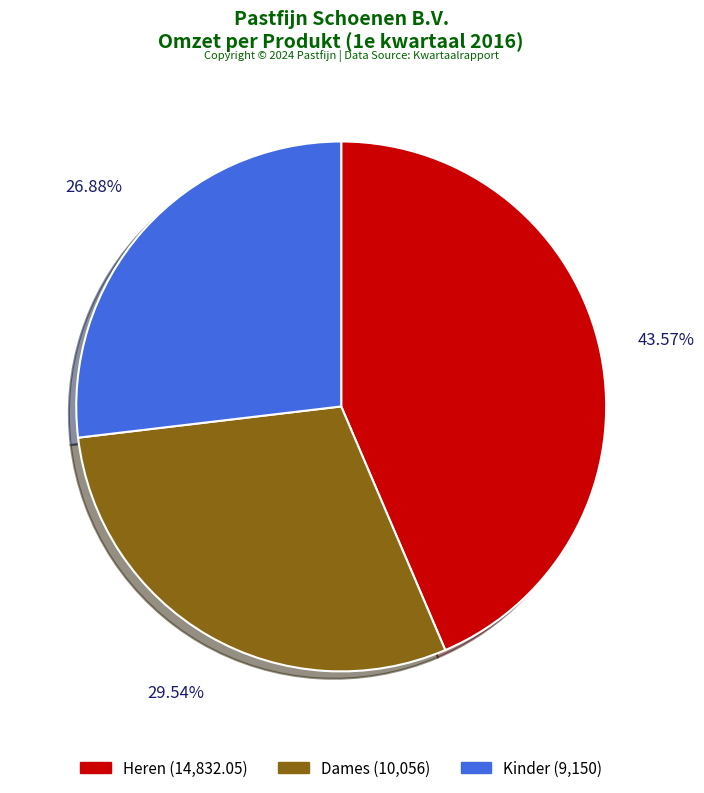

How many segments does this pie chart have?

3